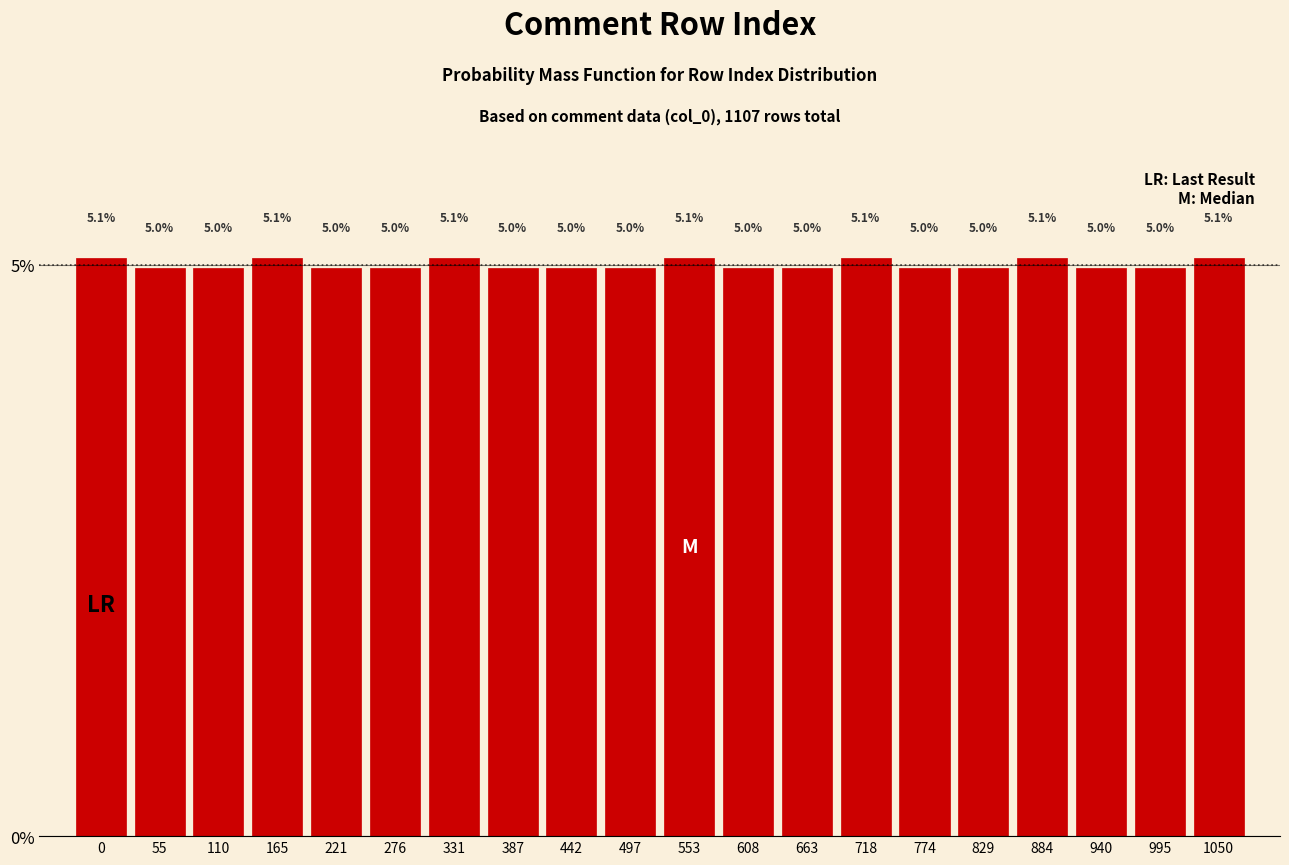

Reading left to right, what are all the values shown in this chart?

5.1	5.0	5.0	5.1	5.0	5.0	5.1	5.0	5.0	5.0	5.1	5.0	5.0	5.1	5.0	5.0	5.1	5.0	5.0	5.1